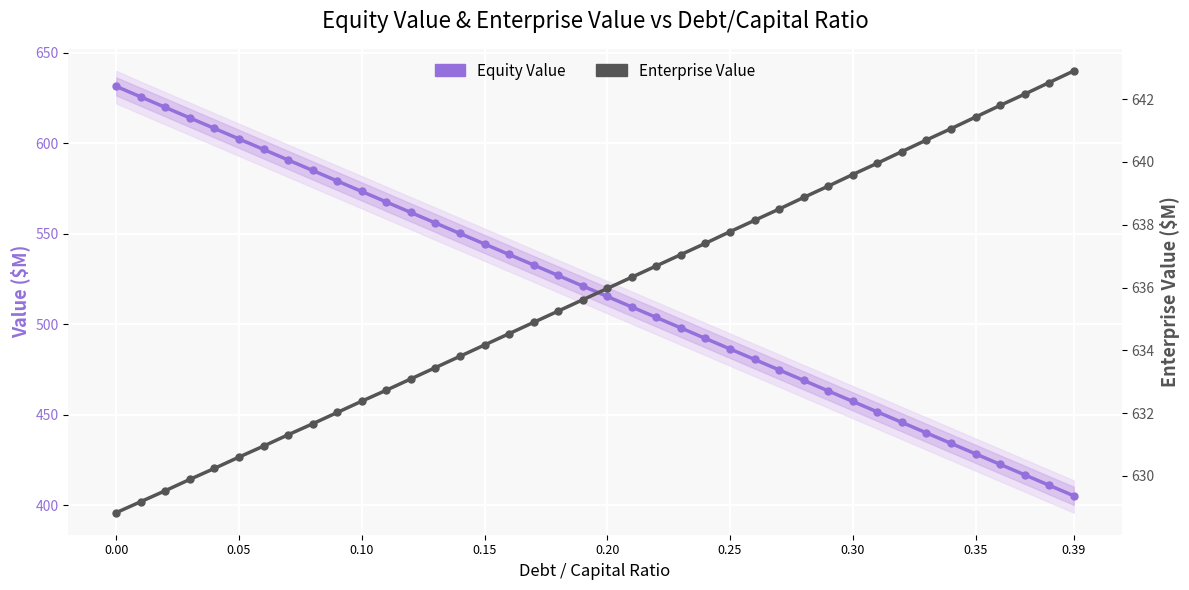

What are all the series names shown in the legend?

Equity Value, Enterprise Value